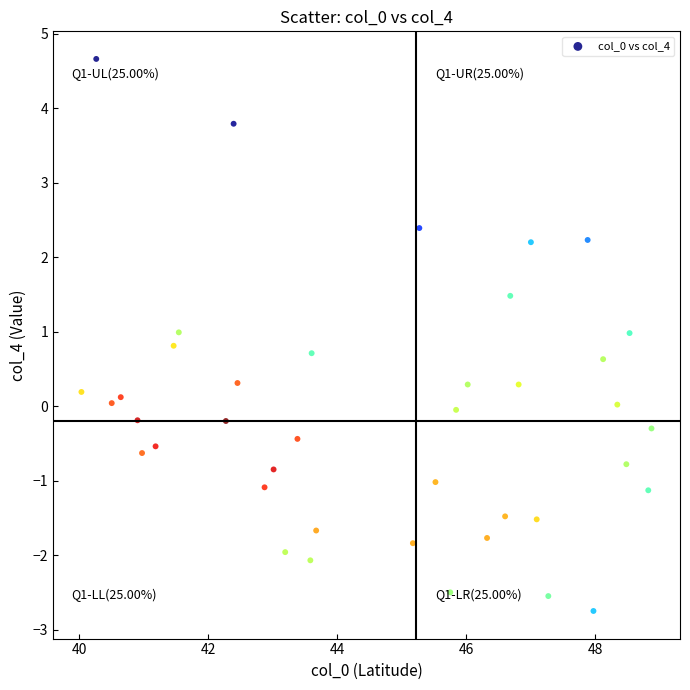

What is the range of Y values (max minus min)?

7.4